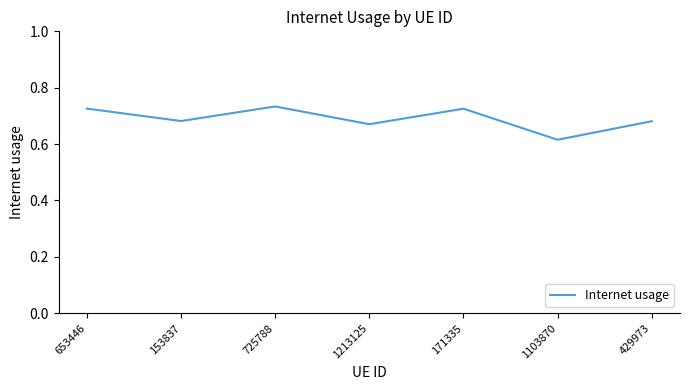

Is it true that the value at 1103870 is 0.9?

False